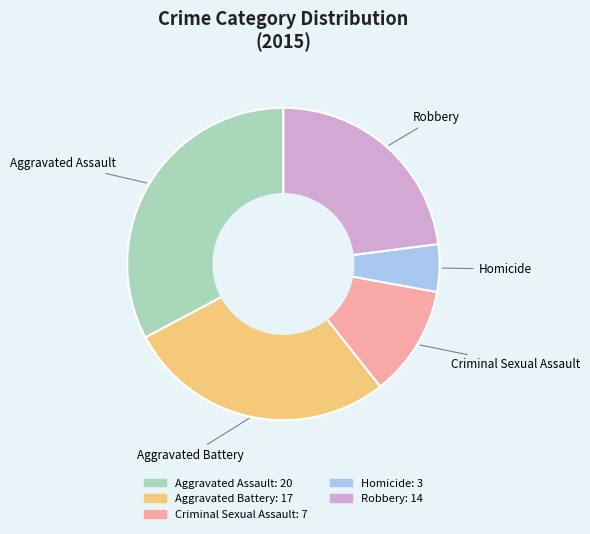

Is the sum of Homicide and Aggravated Assault greater than half?

No